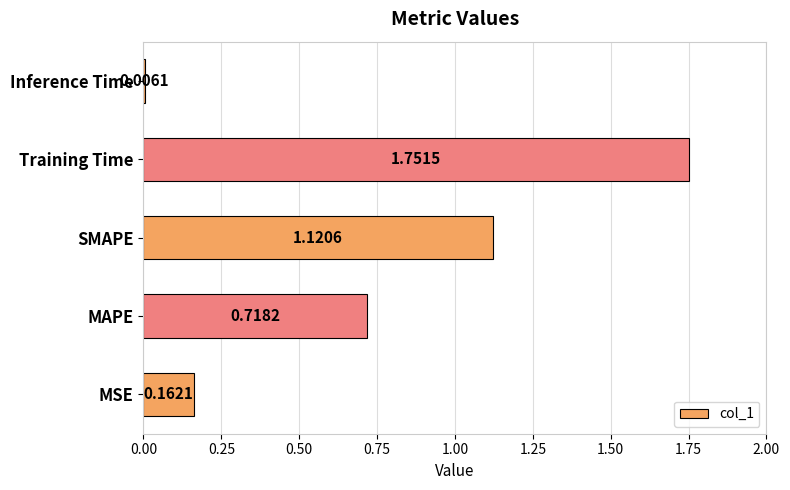

What is the difference between the maximum and minimum values?

1.7